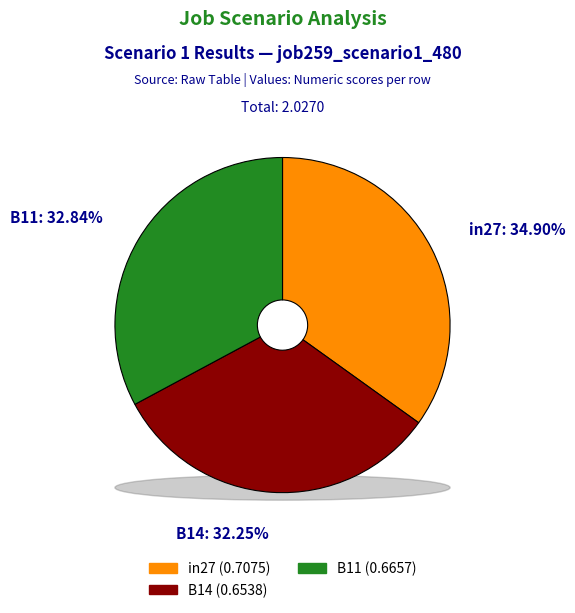

True or false: B11 accounts for 41% of the total.

False